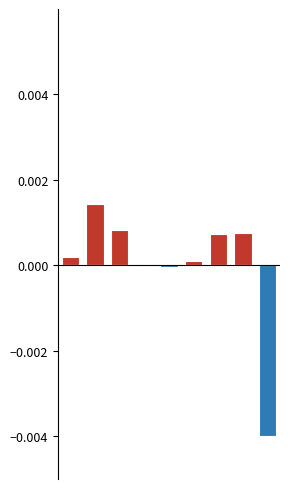

Rank the series by their maximum value, from lowest to highest.

Below average, Above average